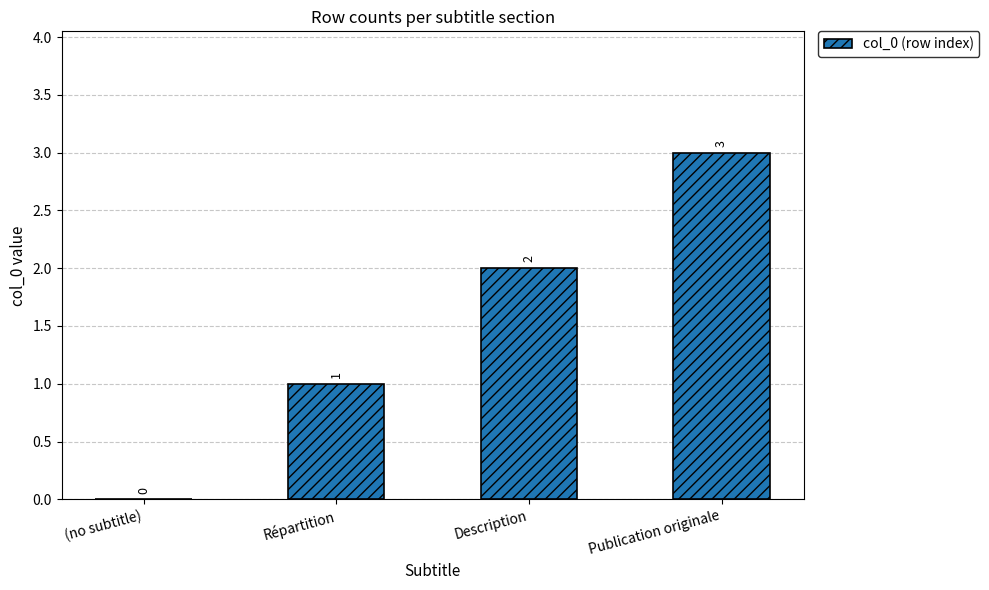

Which has a higher value, Description or Publication originale?

Publication originale